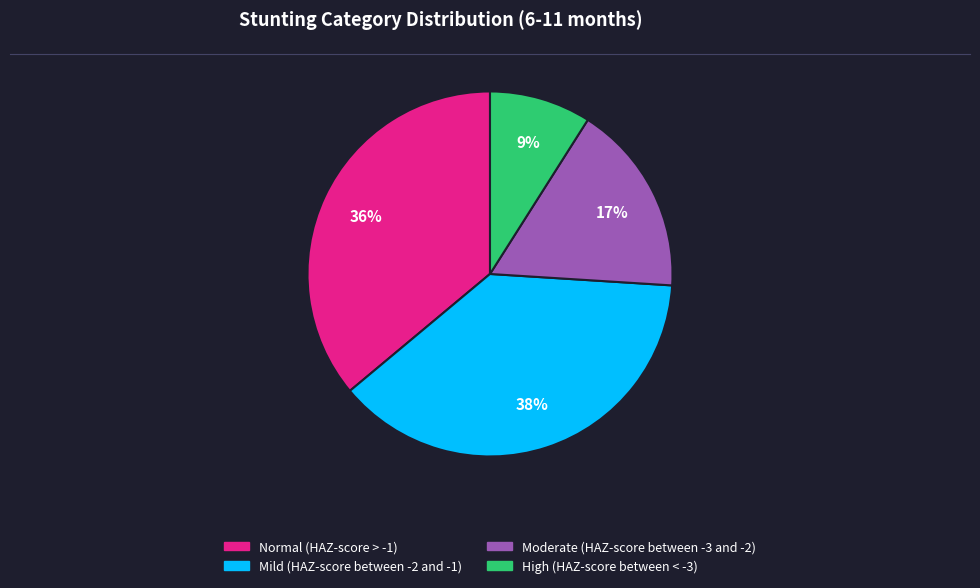

How many slices are in this pie chart?

4